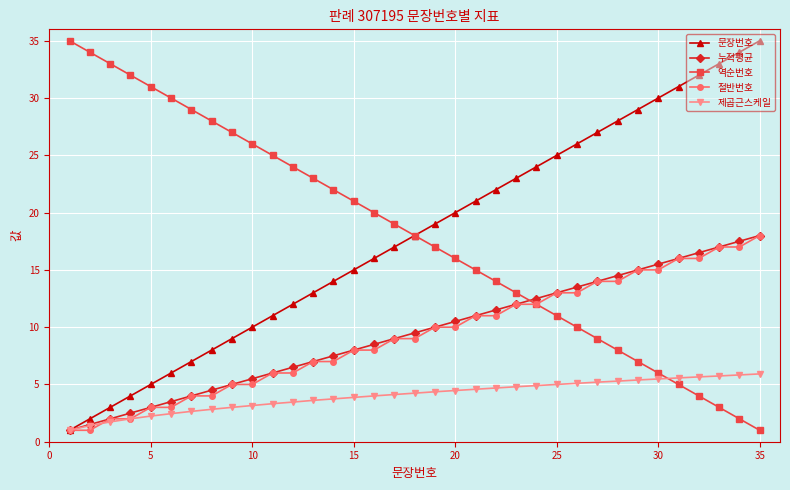

True or false: 누적평균 and 역순번호 cross at least once.

True